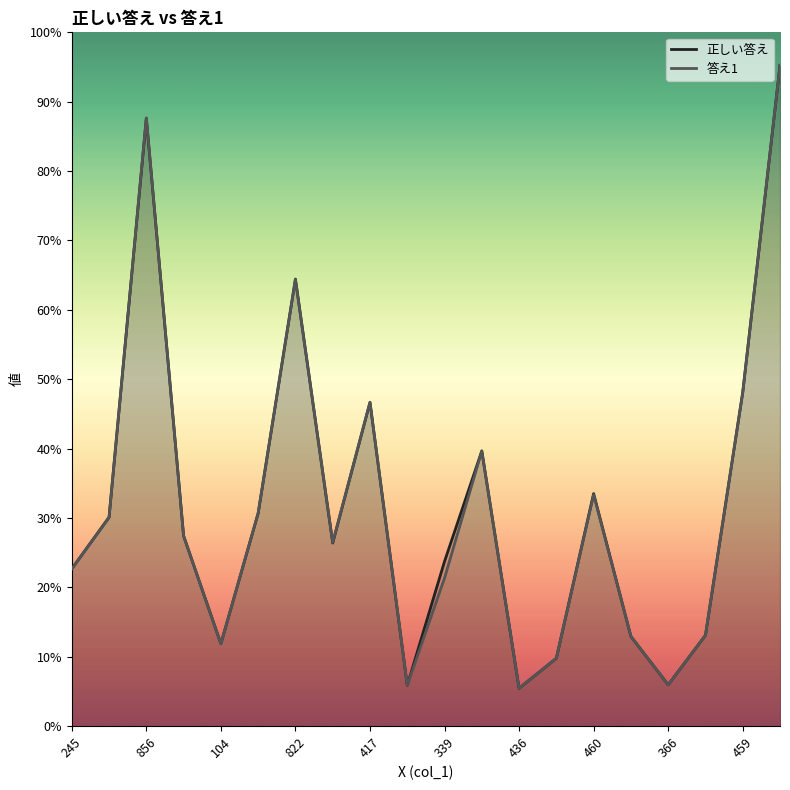

What are all the series names shown in the legend?

正しい答え, 答え1